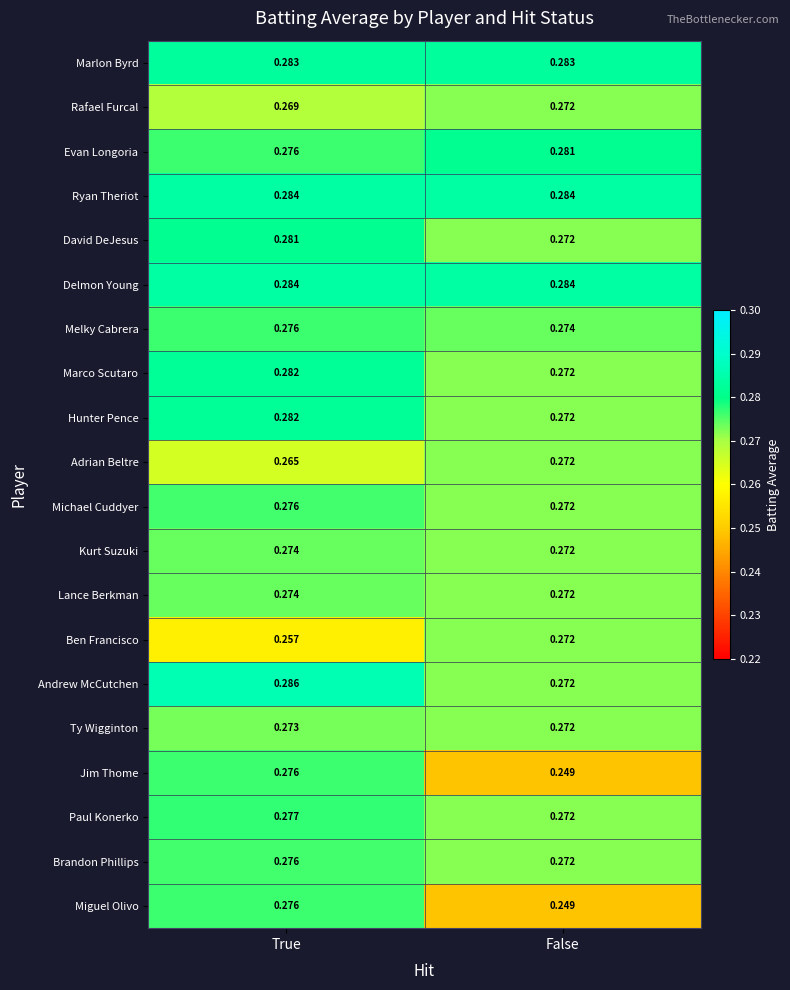

Where is Adrian Beltre nearest to the value 0?

True